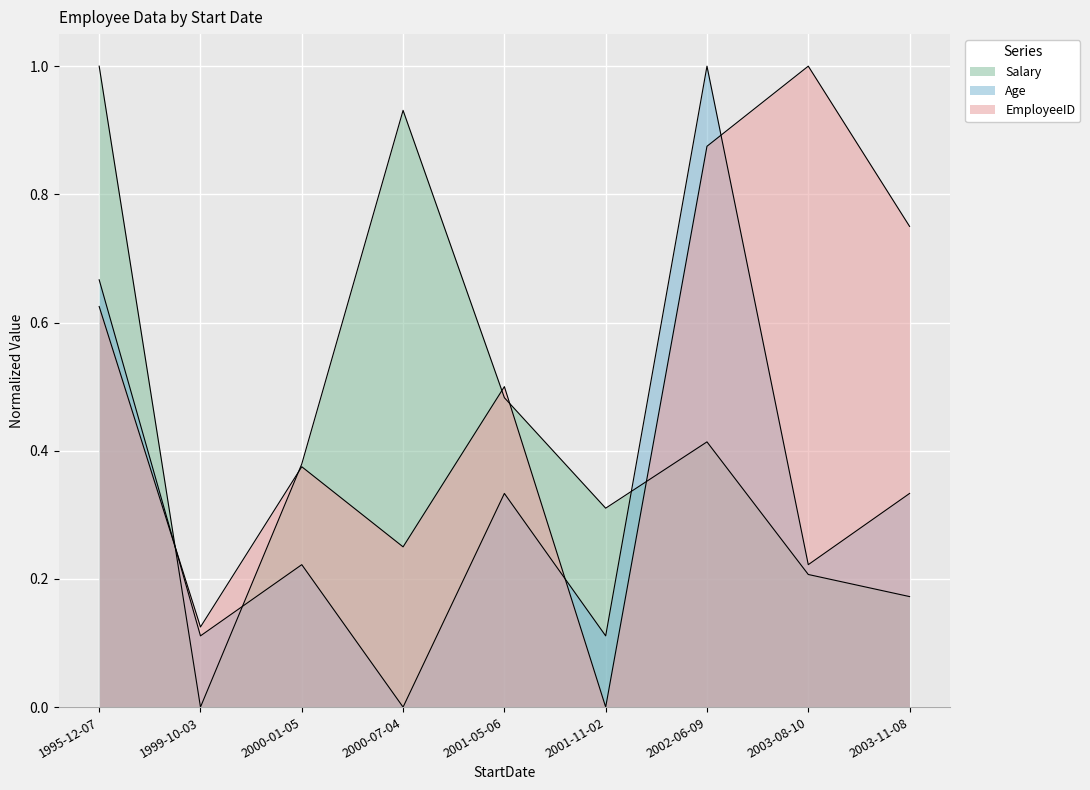

How many times do EmployeeID and Salary cross each other?

5